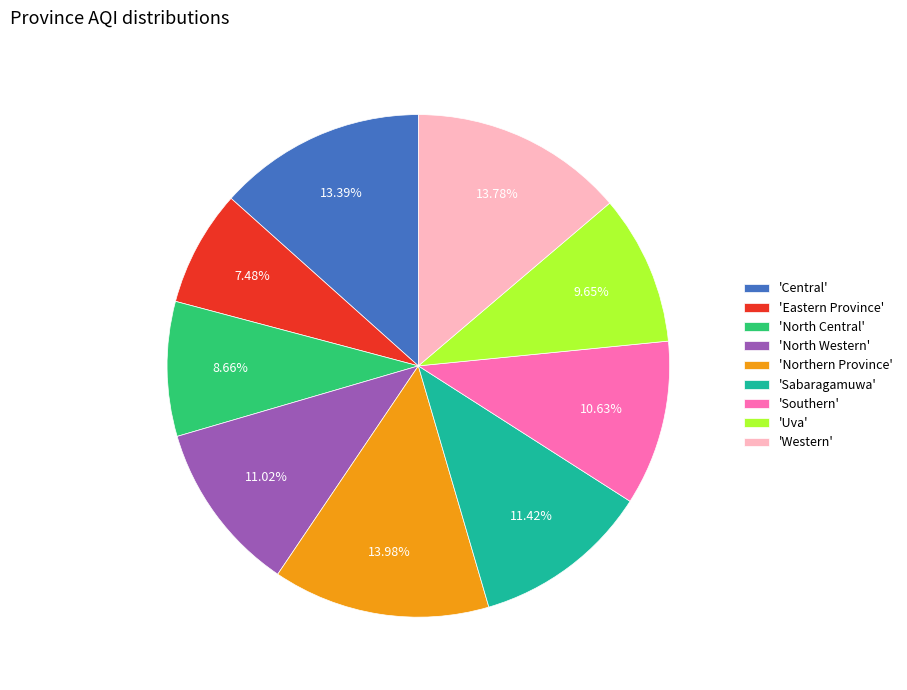

Approximately how many times larger is the value at 'Central' compared to 'Eastern Province'?

1.8